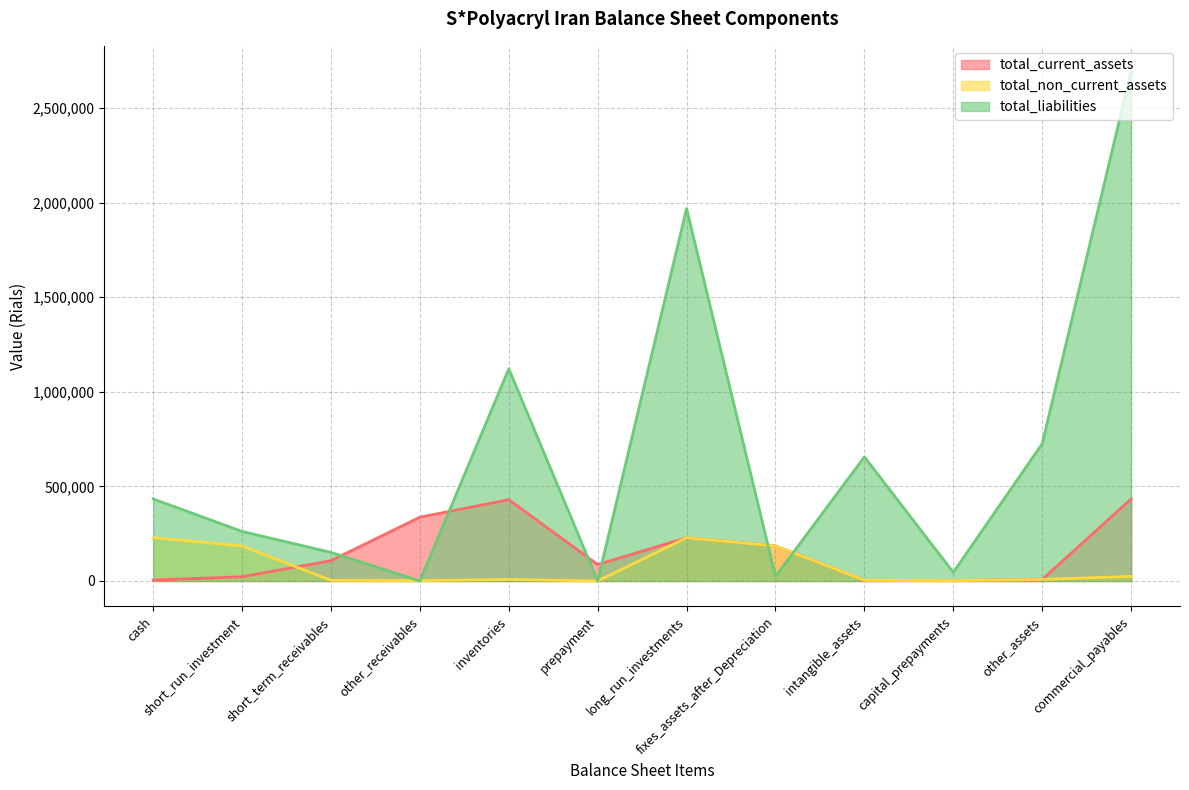

Count the number of categories in the chart.

12